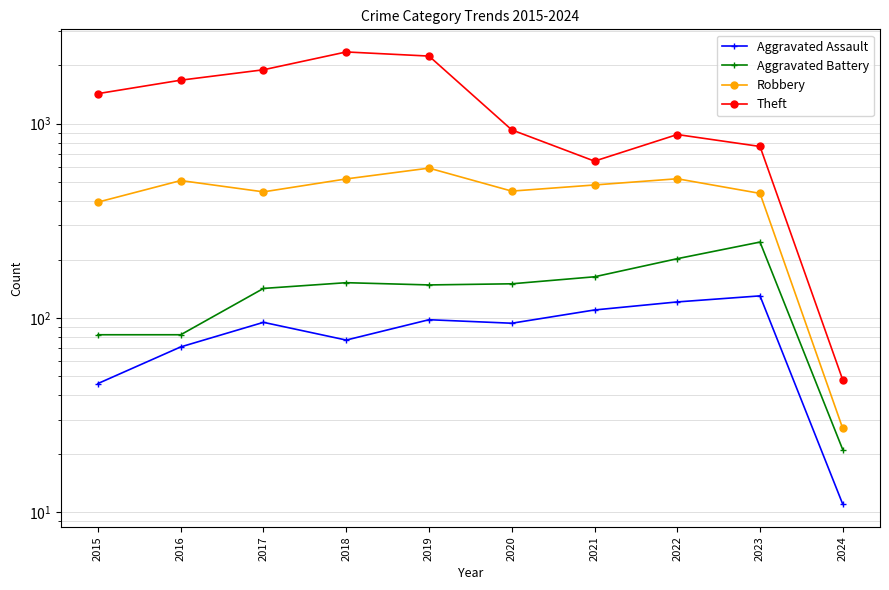

Rank the series at 2018 from highest to lowest value.

Theft, Robbery, Aggravated Battery, Aggravated Assault